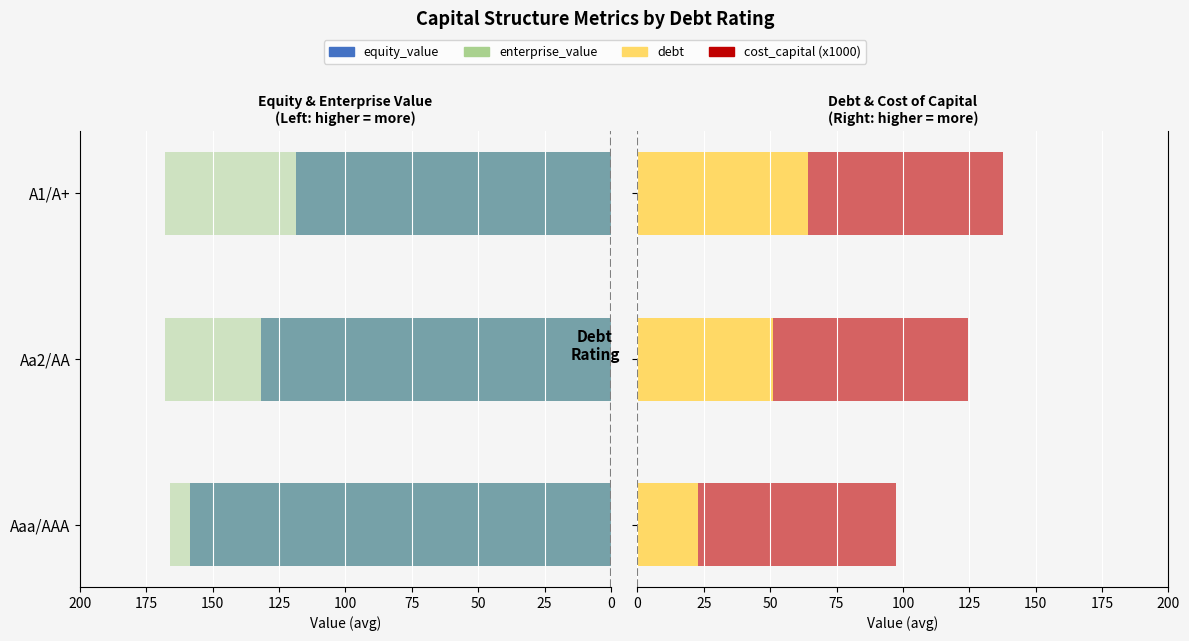

Read the cost_capital (x1000) value at A1/A+.

73.3